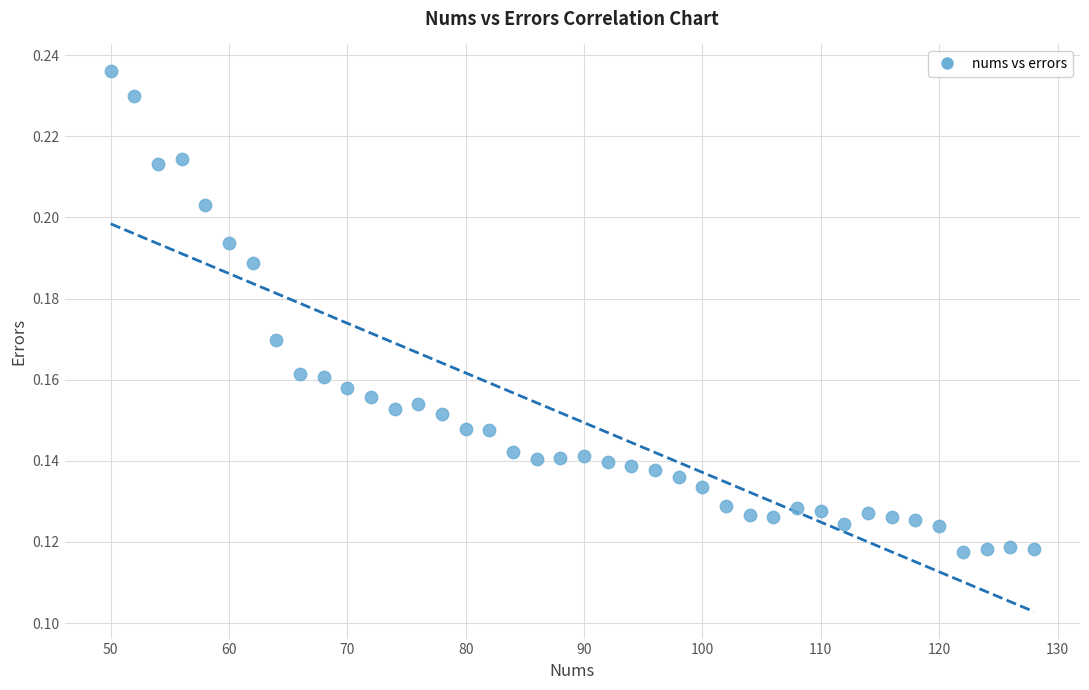

What is the range of X values (max minus min)?

78.0